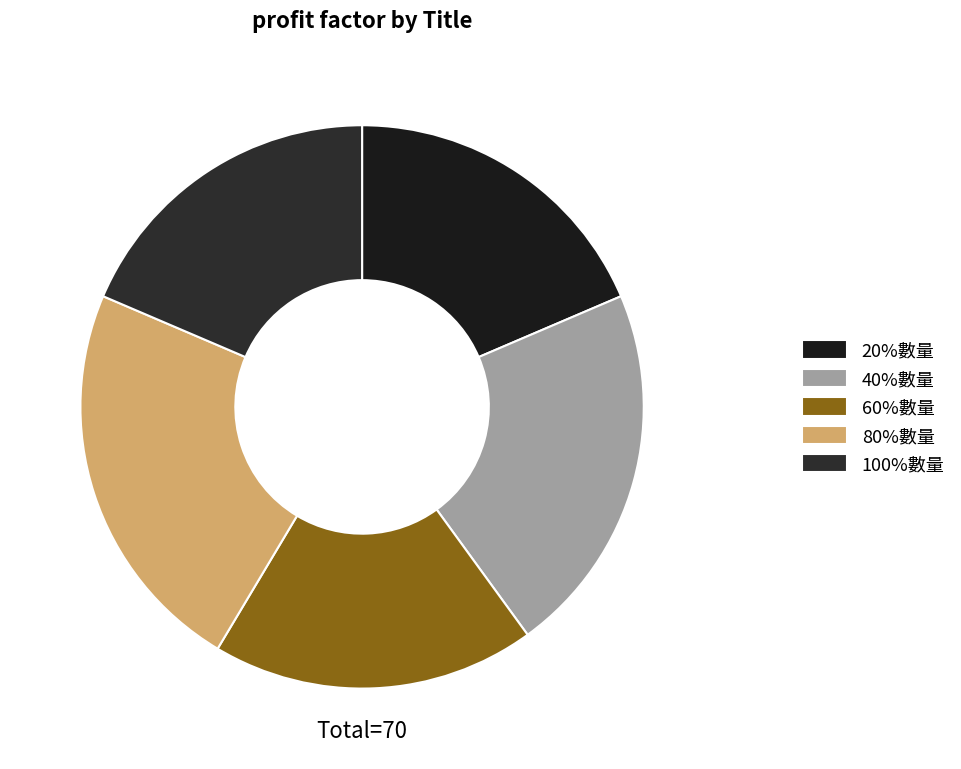

True or false: 20%數量 accounts for 31% of the total.

False